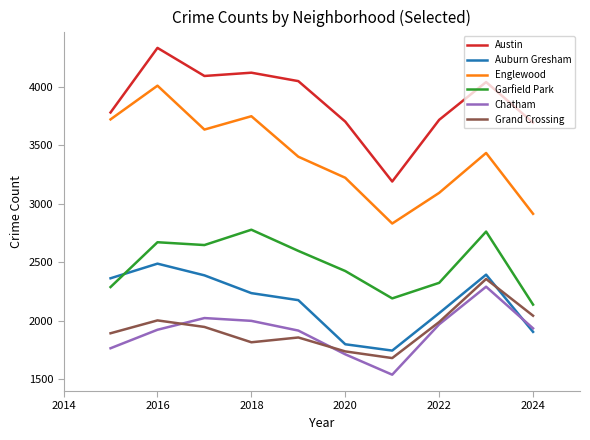

Which series has the largest total across all categories?

Austin